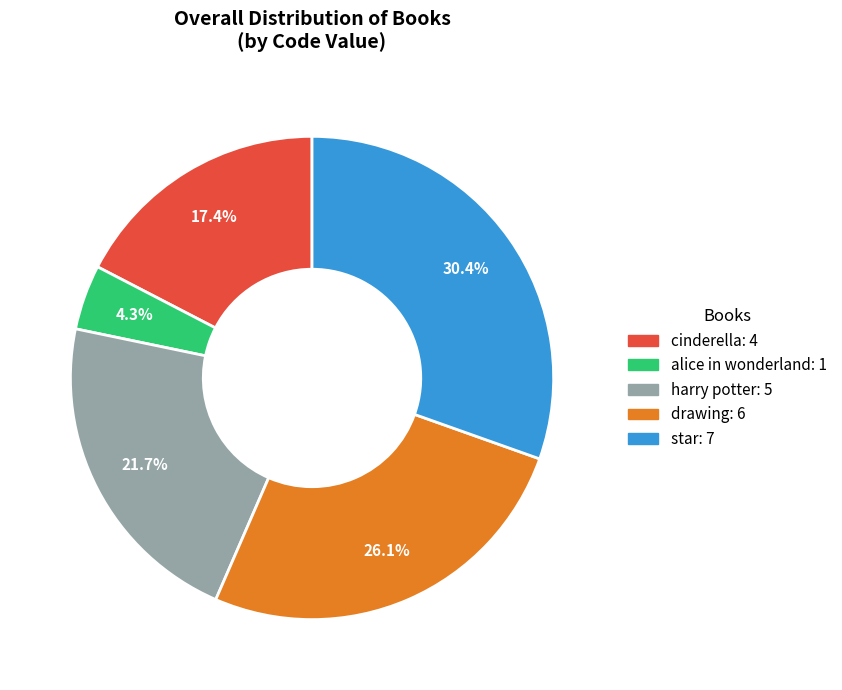

To the nearest percent, what percentage of the pie is drawing?

26%